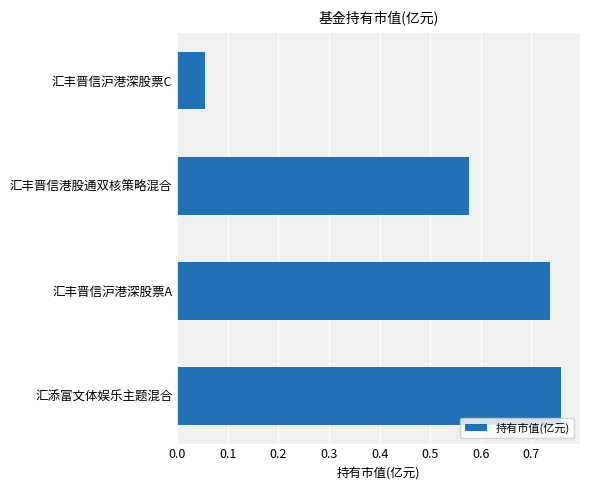

Where is the data nearest to the value 0?

汇丰晋信沪港深股票C